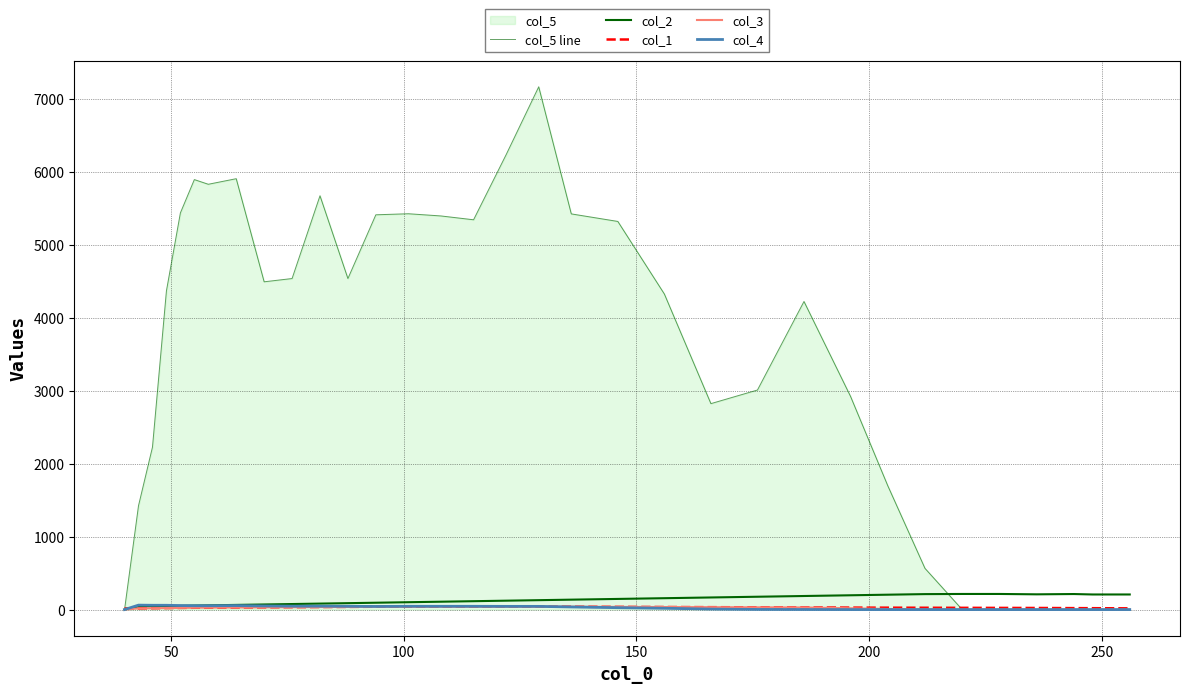

How many lines are shown in the chart?

5